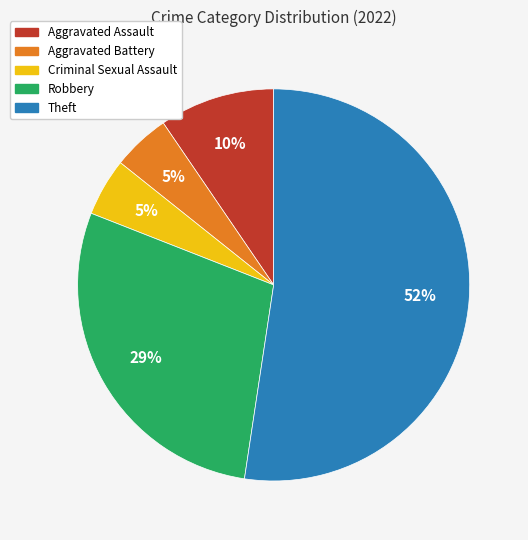

True or false: Aggravated Assault accounts for 21% of the total.

False